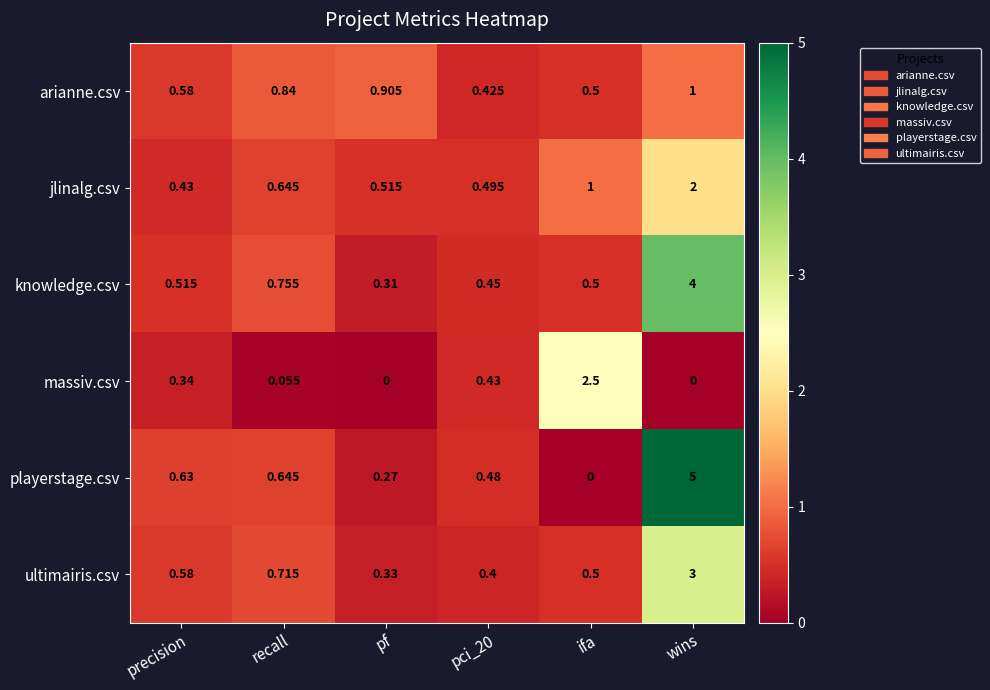

What is the total value across all series at pf?

2.3